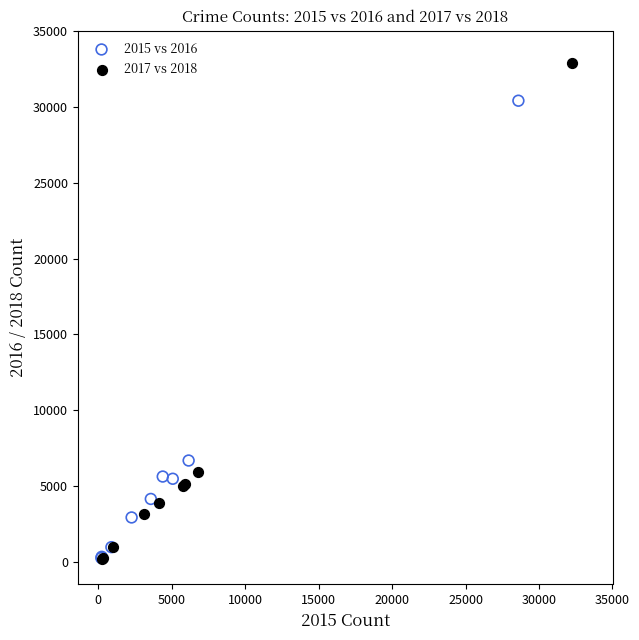

Which series has the largest Y range (max minus min)?

2017 vs 2018